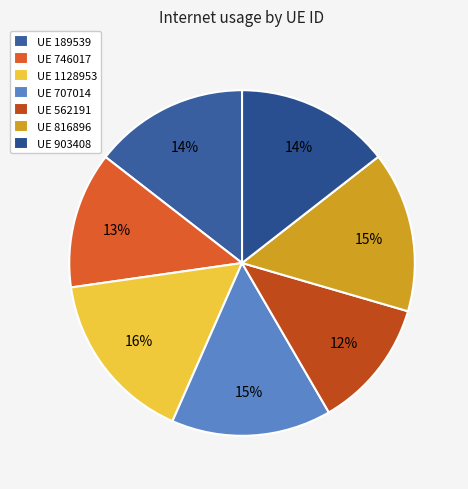

Which slice is the smallest?

UE 562191